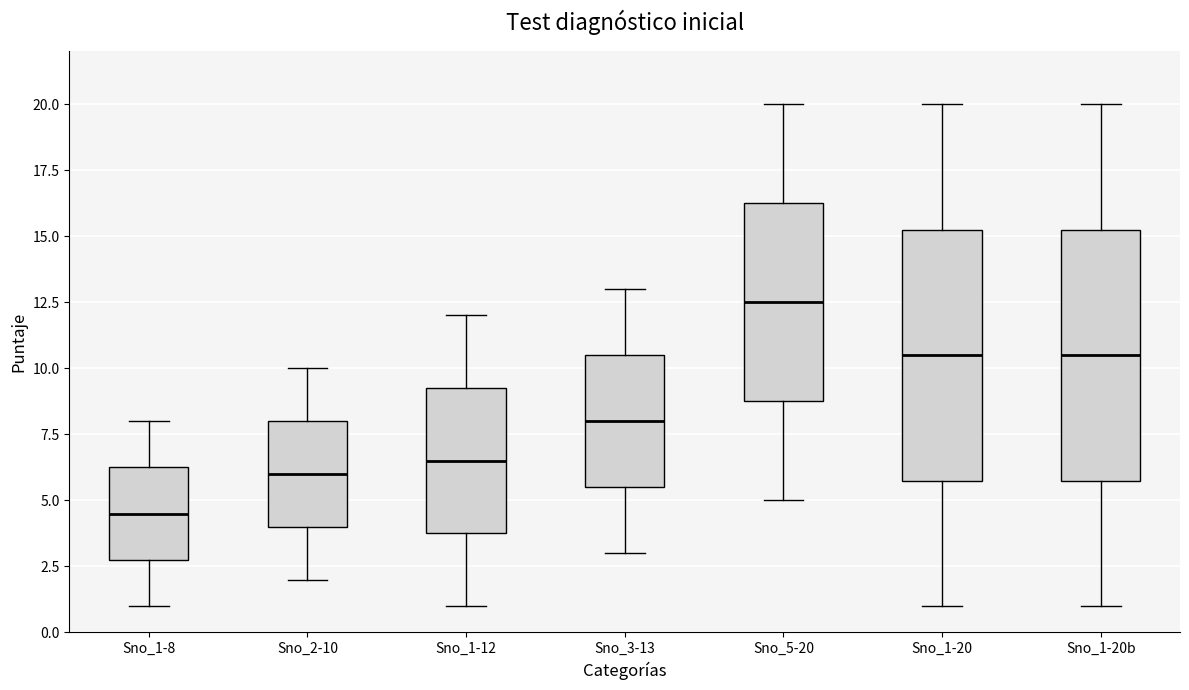

Where does the upper whisker of the box for Sno_1-20 end on the y-axis? The values are not printed on the chart, so give them approximately, as read against the axis.

20.0